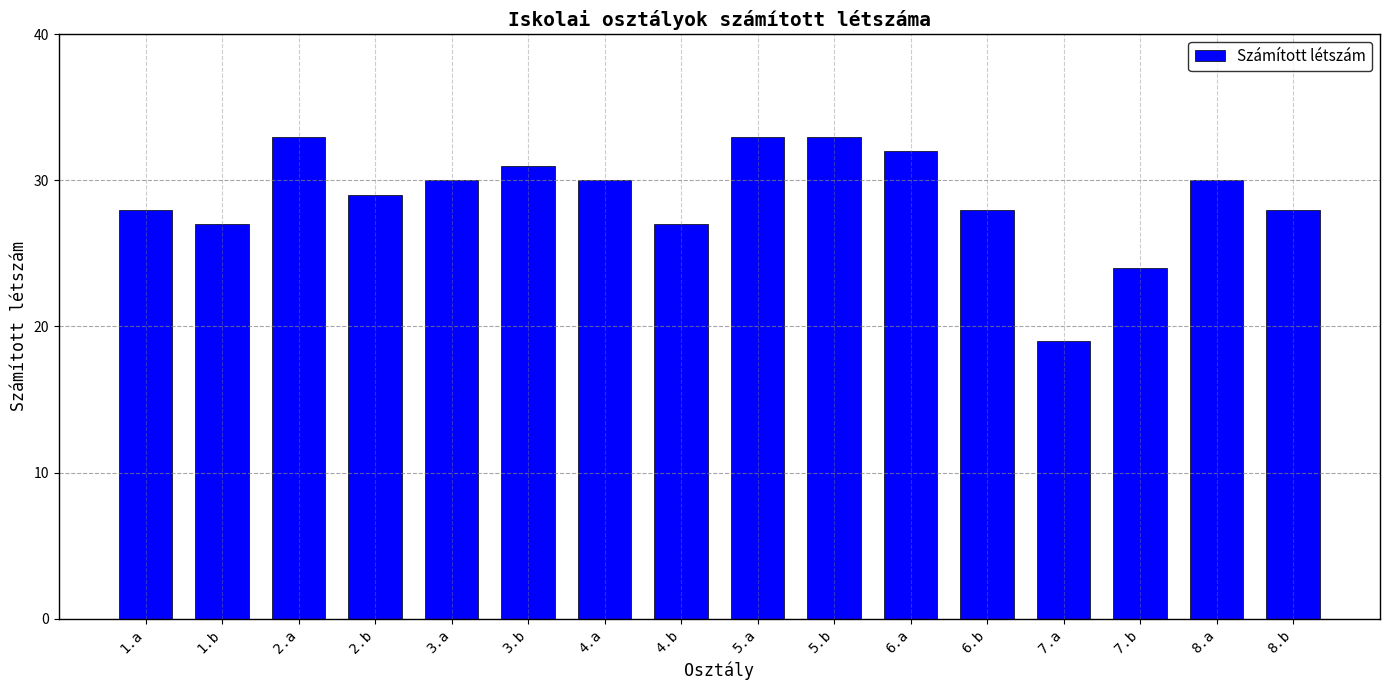

What is the maximum value shown in the chart?

33